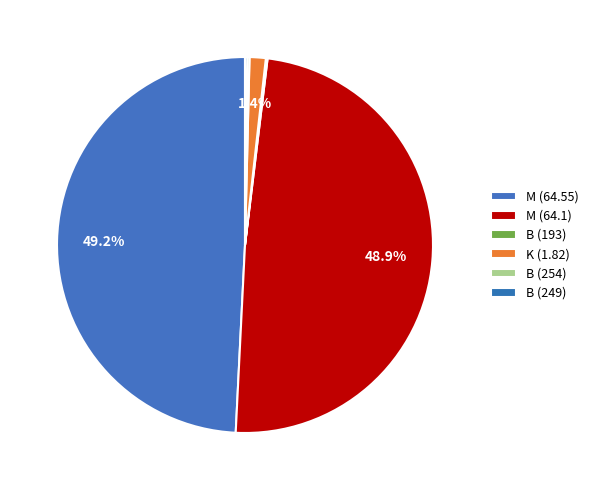

Is it true that M (64.55) is 49% of the pie?

True